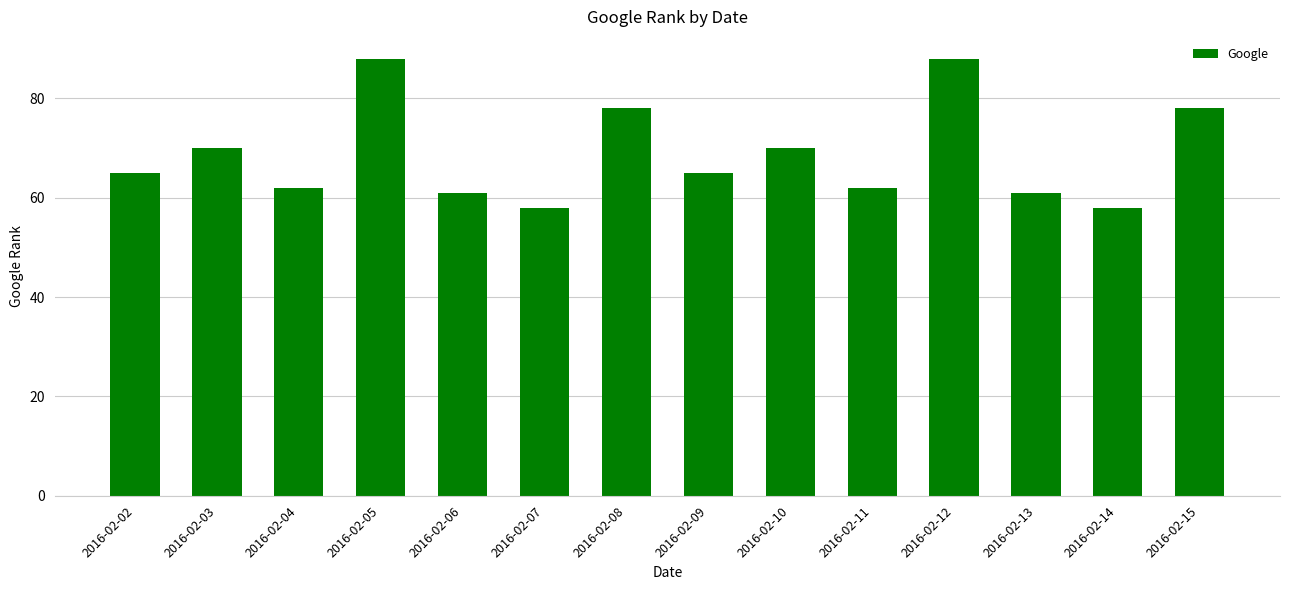

Reading right to left, what are all the values shown in this chart?

2016-02-15=78	2016-02-14=58	2016-02-13=61	2016-02-12=88	2016-02-11=62	2016-02-10=70	2016-02-09=65	2016-02-08=78	2016-02-07=58	2016-02-06=61	2016-02-05=88	2016-02-04=62	2016-02-03=70	2016-02-02=65